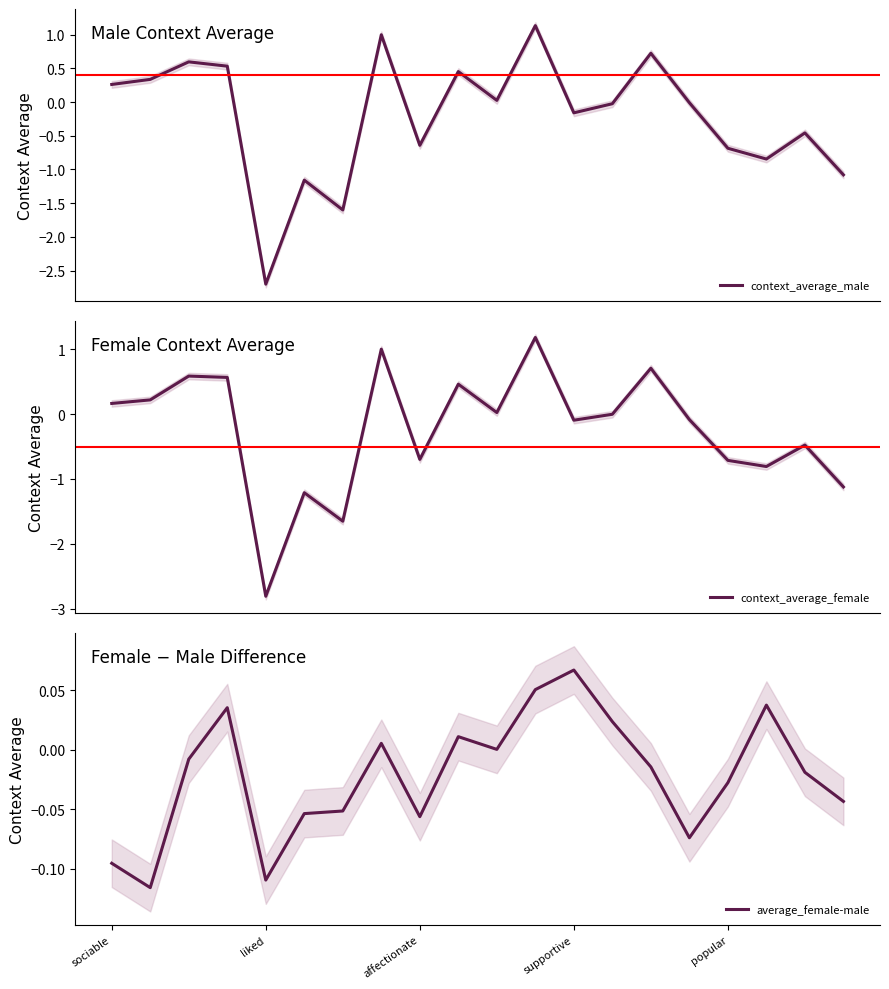

Is it true that average_female-male equals -0.0 at 6?

False